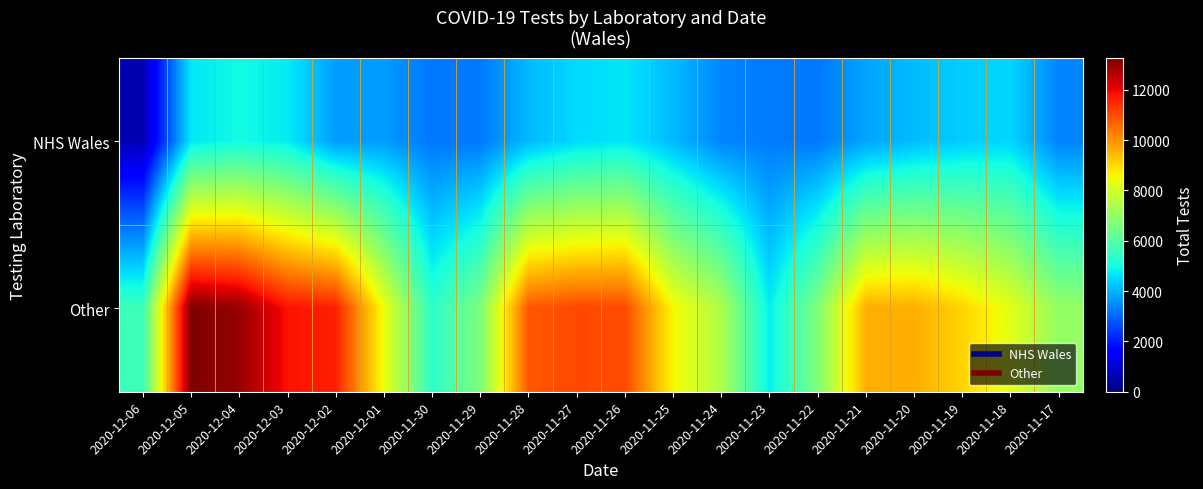

Between 2020-12-03 and 2020-11-21, which series saw the biggest shift?

Other